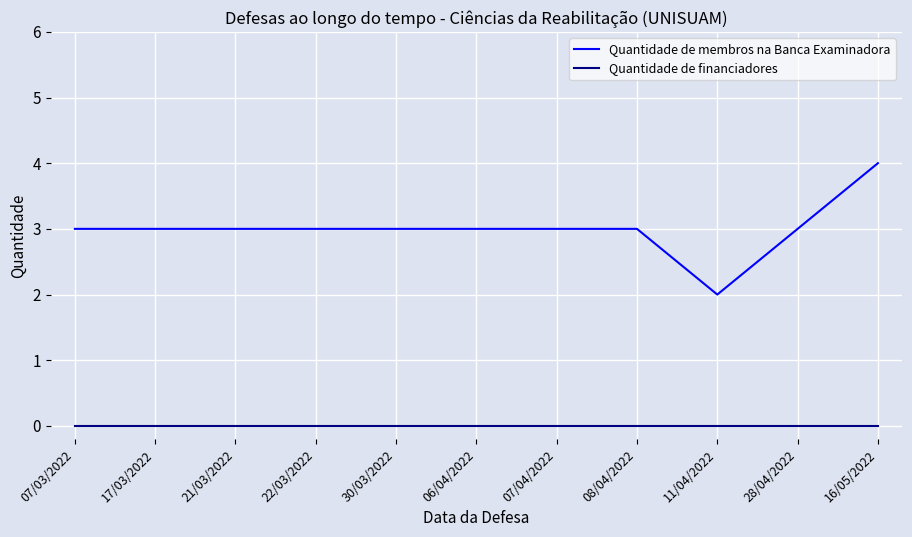

Which series has the largest range (max minus min)?

Quantidade de membros na Banca Examinadora